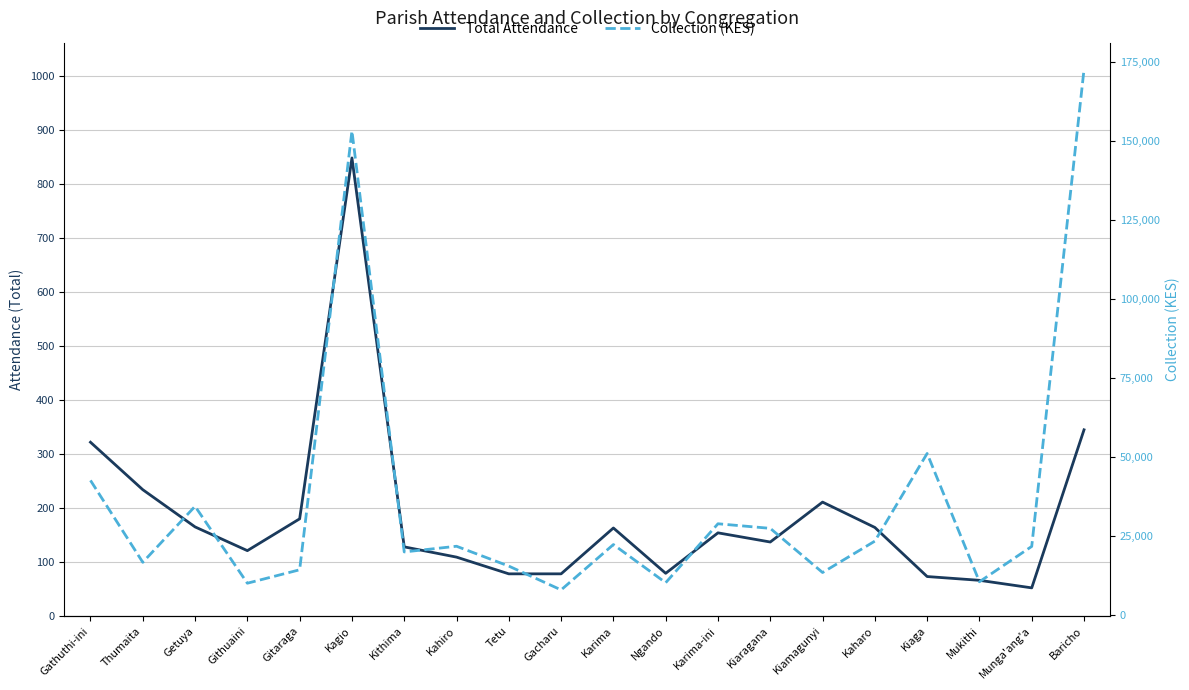

In Collection (KES), how many points are lower than both neighbors (excluding endpoints)?

7